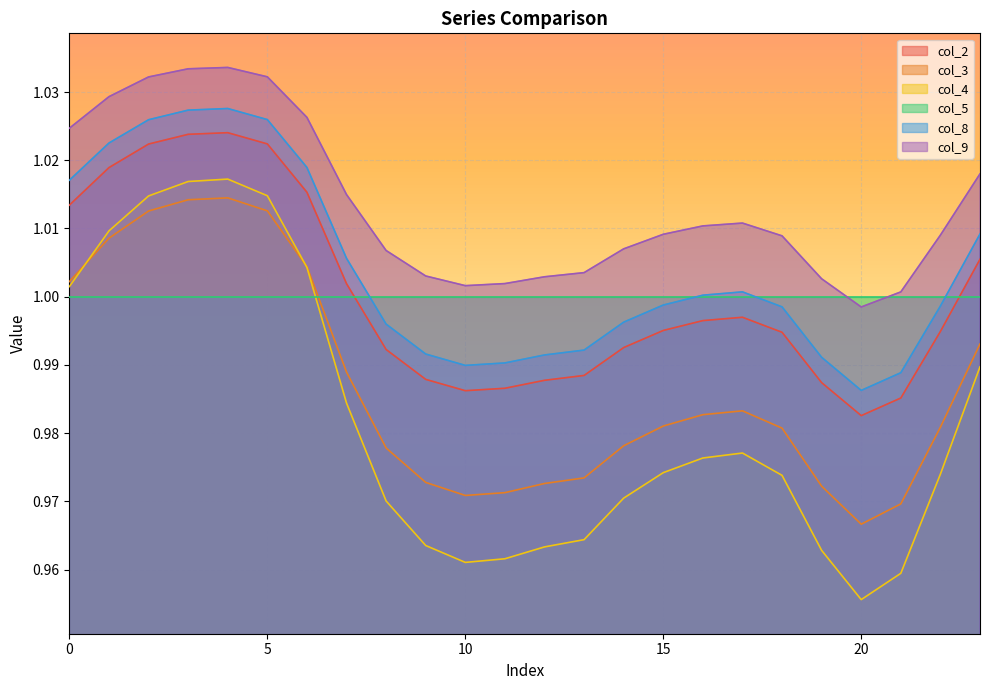

What are all the series names shown in the legend?

col_2, col_3, col_4, col_5, col_8, col_9